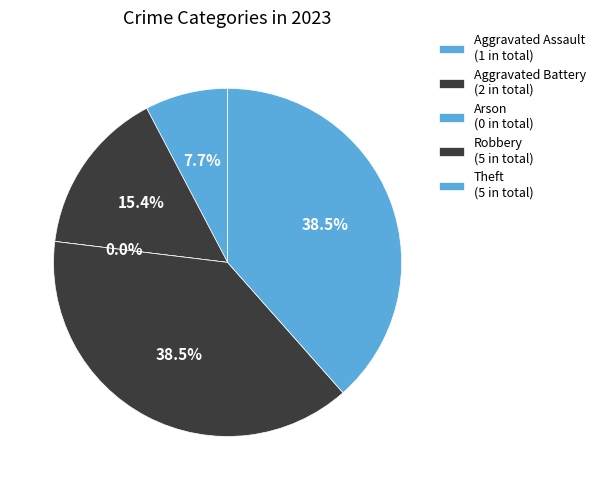

To the nearest percent, what percentage of the pie is Theft?

38%